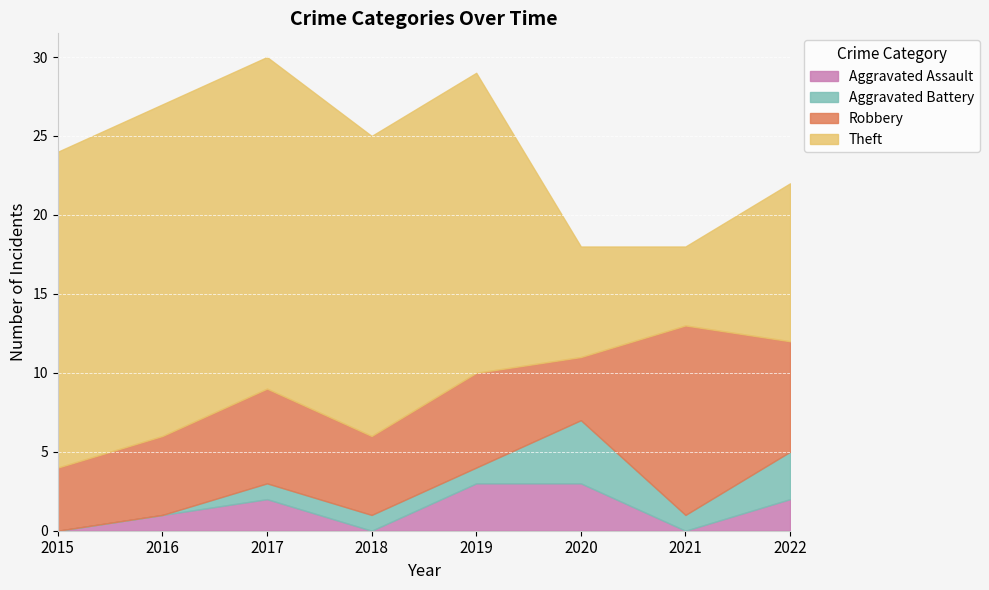

What are all the series names shown in the legend?

Aggravated Assault, Aggravated Battery, Robbery, Theft